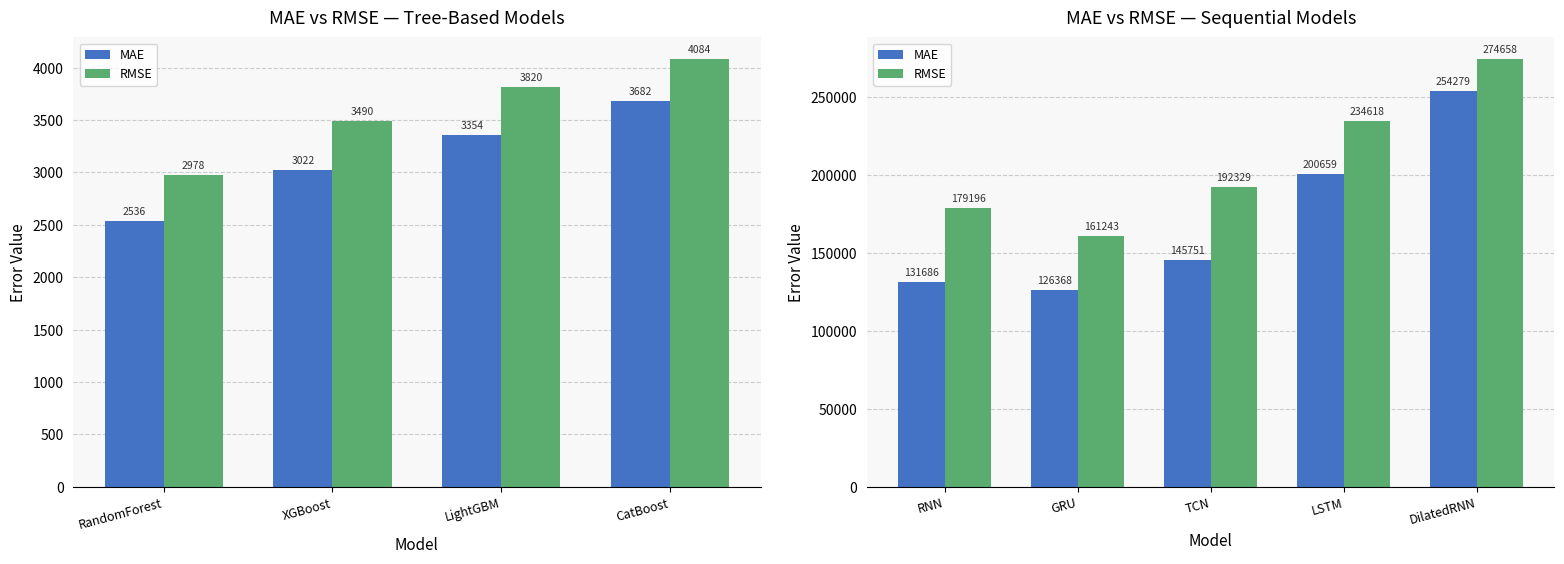

How many groups of bars are there?

5